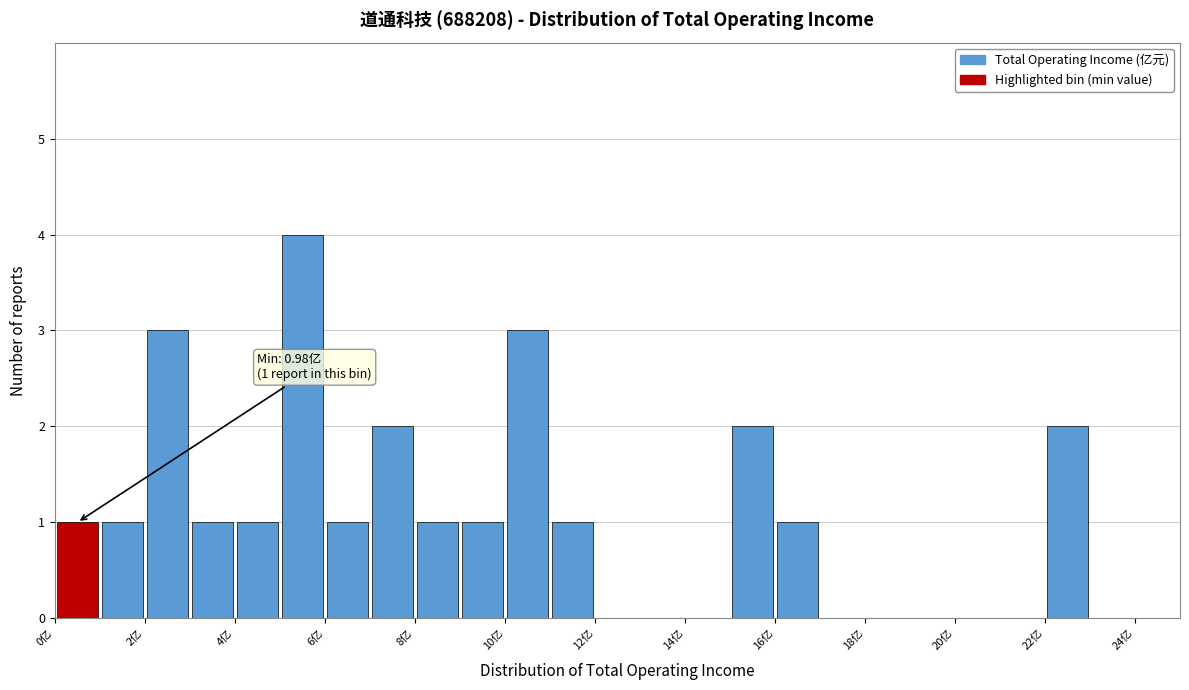

Over which range of the x-axis is the bar tallest?

5 to 6